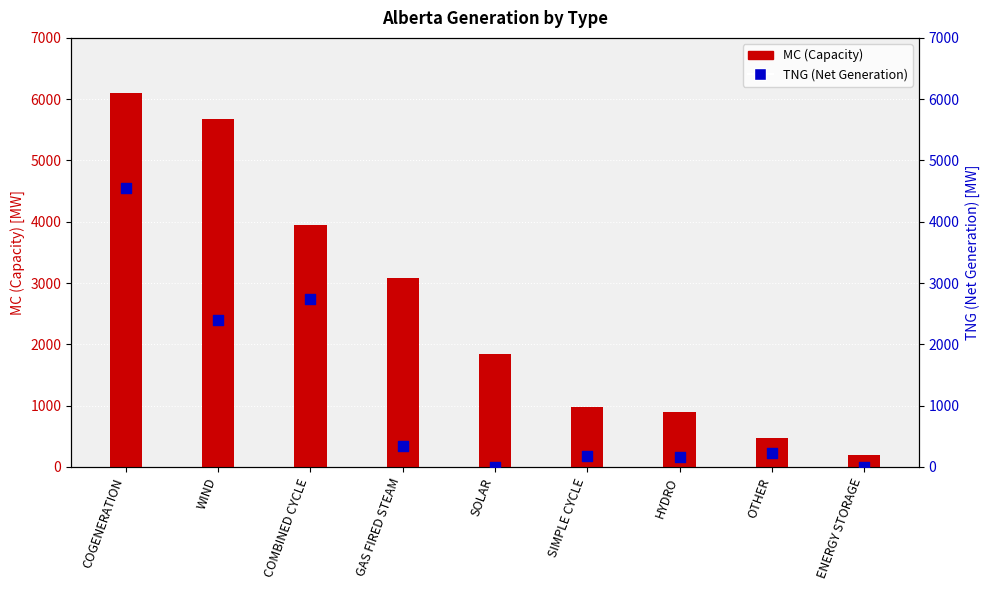

Which series contains the highest Y value?

MC (Capacity)